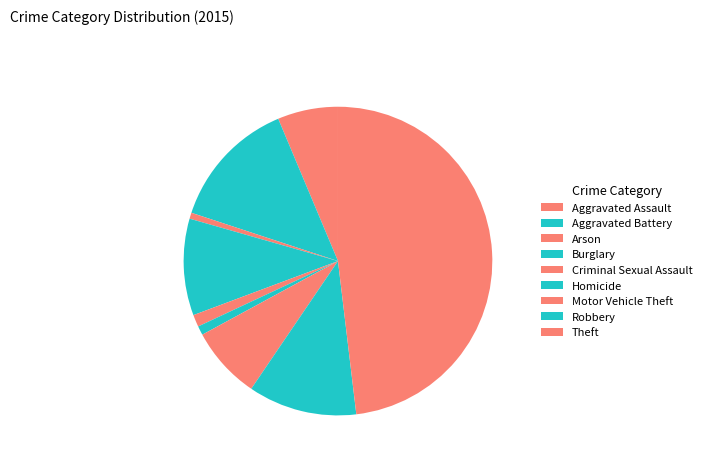

What is the ratio of the value at Criminal Sexual Assault to the value at Aggravated Battery?

0.1